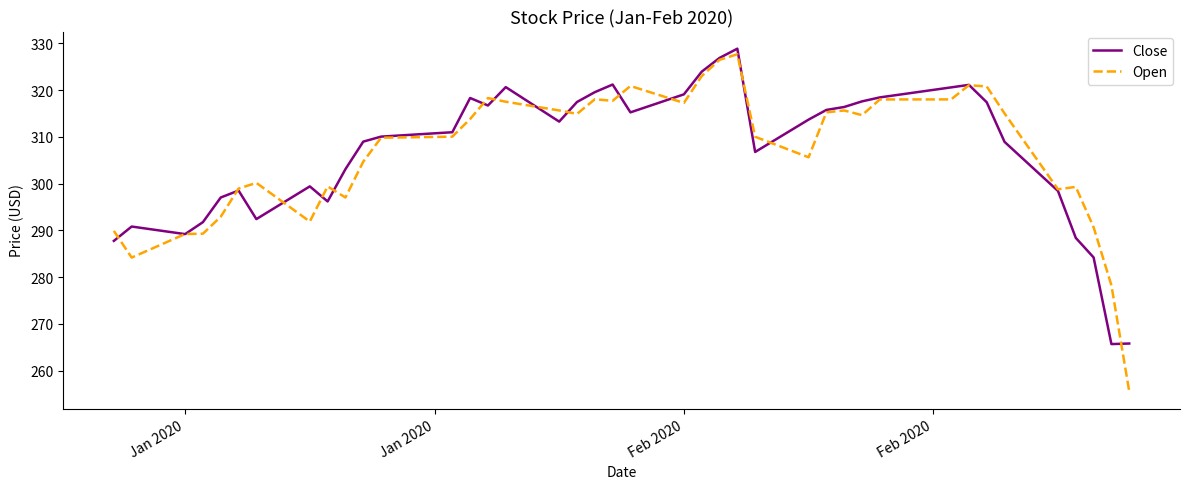

What is the smallest value displayed?

255.6